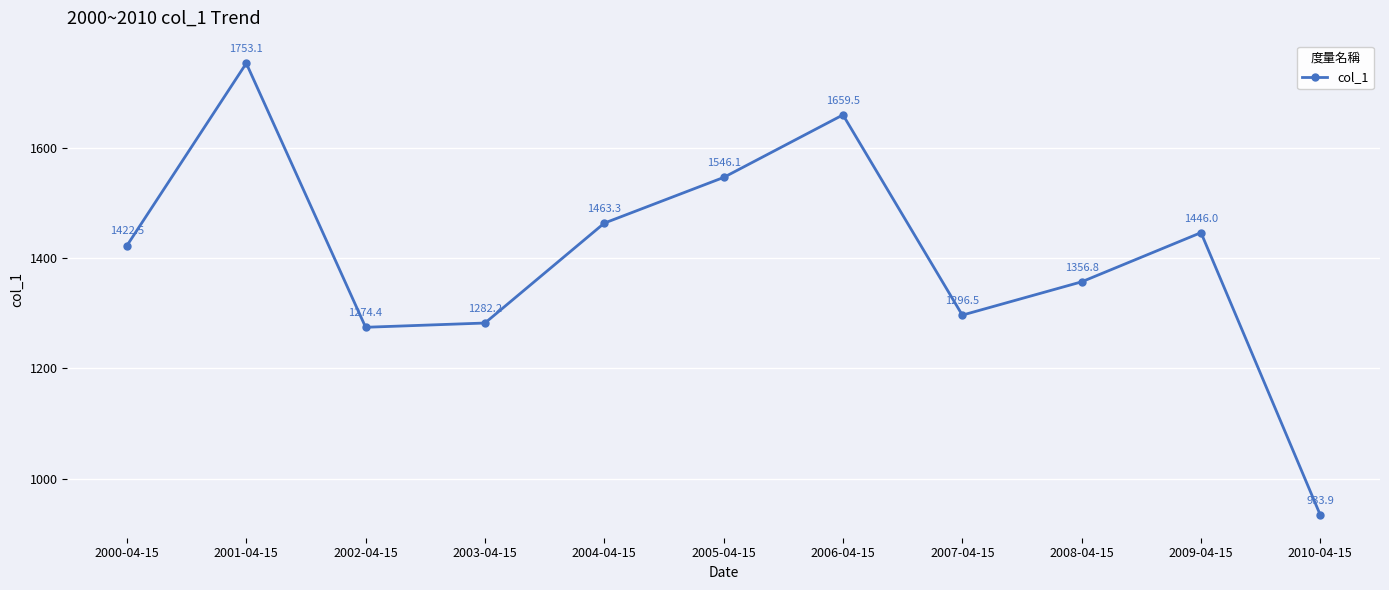

How many interior local valleys (lower than both neighbors) does the data have?

2